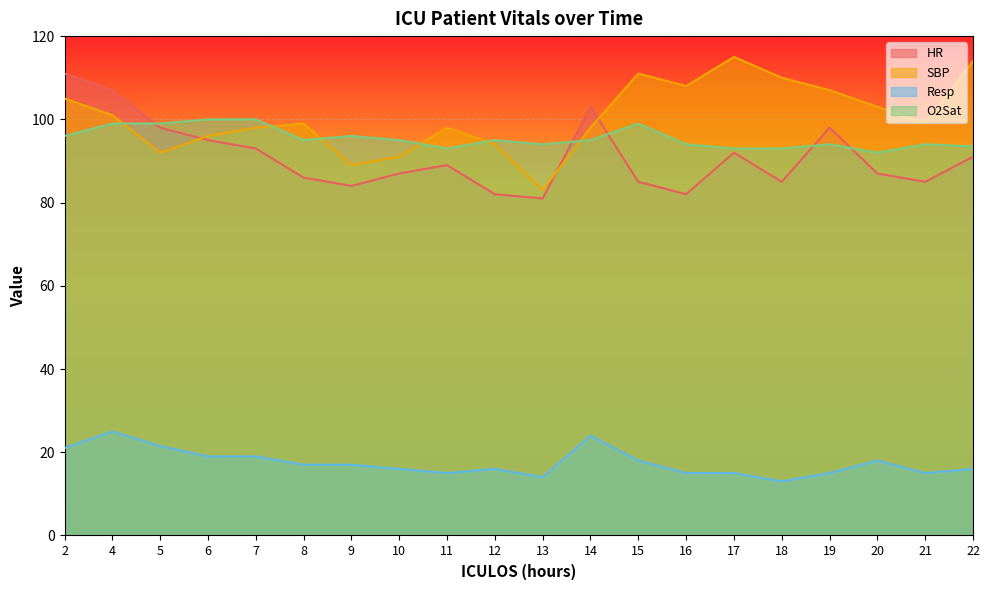

Which series has the largest range (max minus min)?

SBP